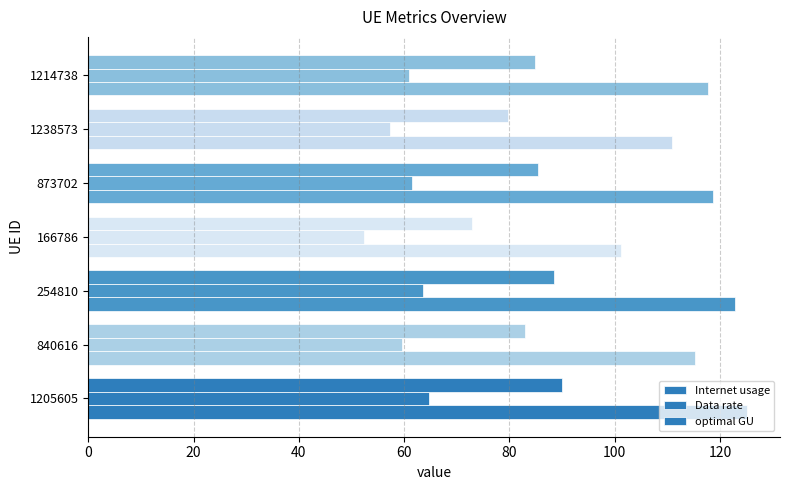

How many values in the optimal GU series are below 84?

3